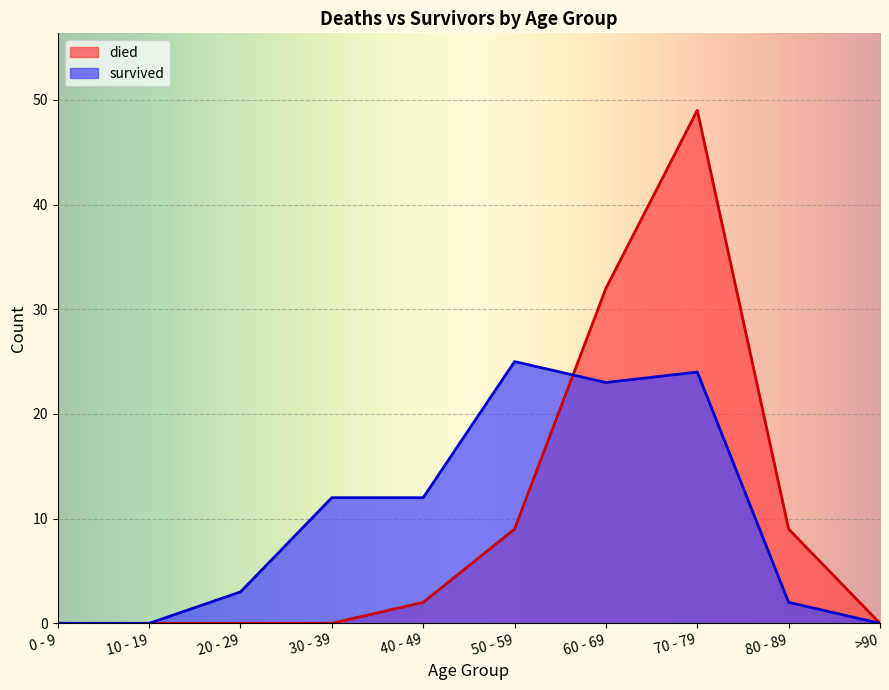

The value of died at 30 - 39 is 0. True or false?

True